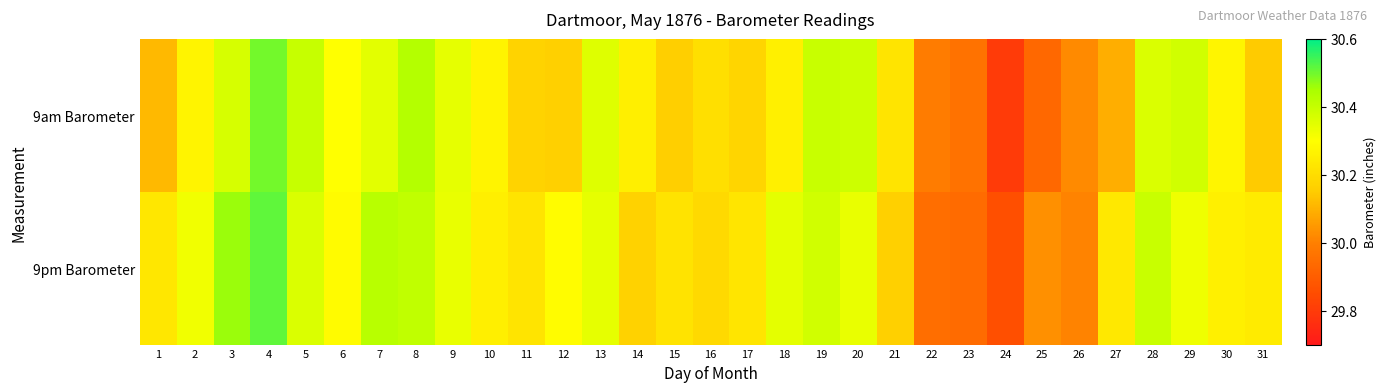

Reading left to right, list all the values displayed in this chart.

9am Barometer: 1=30.1	2=30.3	3=30.4	4=30.5	5=30.4	6=30.3	7=30.3	8=30.4	9=30.3	10=30.3	11=30.2	12=30.2	13=30.4	14=30.3	15=30.2	16=30.2	17=30.2	18=30.3	19=30.4	20=30.4	21=30.2	22=30.0	23=30.0	24=29.8	25=29.9	26=30.0	27=30.1	28=30.4	29=30.4	30=30.3	31=30.1
9pm Barometer: 1=30.2	2=30.3	3=30.5	4=30.5	5=30.4	6=30.3	7=30.4	8=30.4	9=30.3	10=30.3	11=30.2	12=30.3	13=30.3	14=30.2	15=30.2	16=30.2	17=30.2	18=30.3	19=30.4	20=30.3	21=30.2	22=29.9	23=29.9	24=29.9	25=30.0	26=30.0	27=30.2	28=30.4	29=30.3	30=30.3	31=30.2